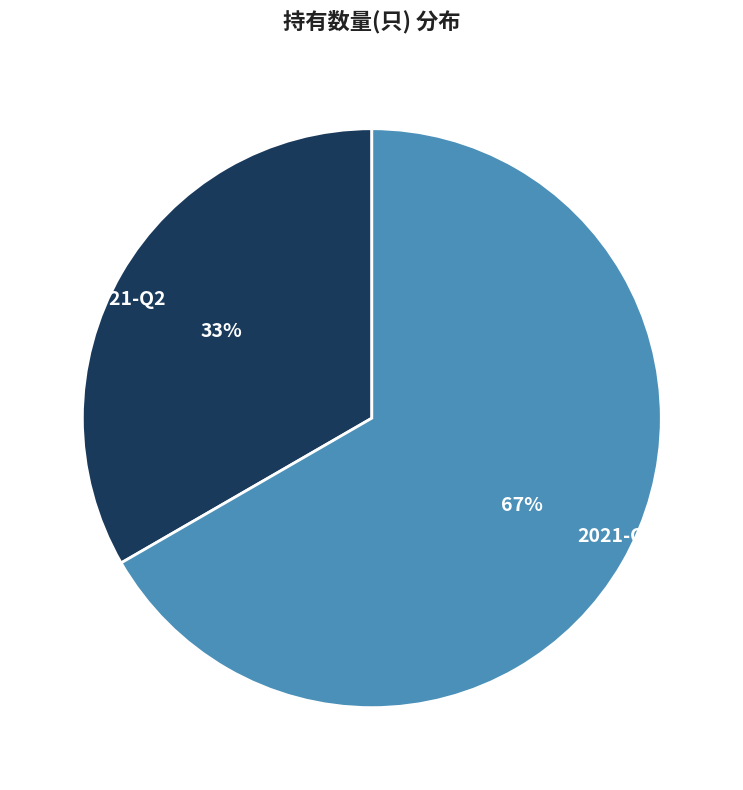

To the nearest percent, what is the combined percentage of 2021-Q2 and 2021-Q1?

100%